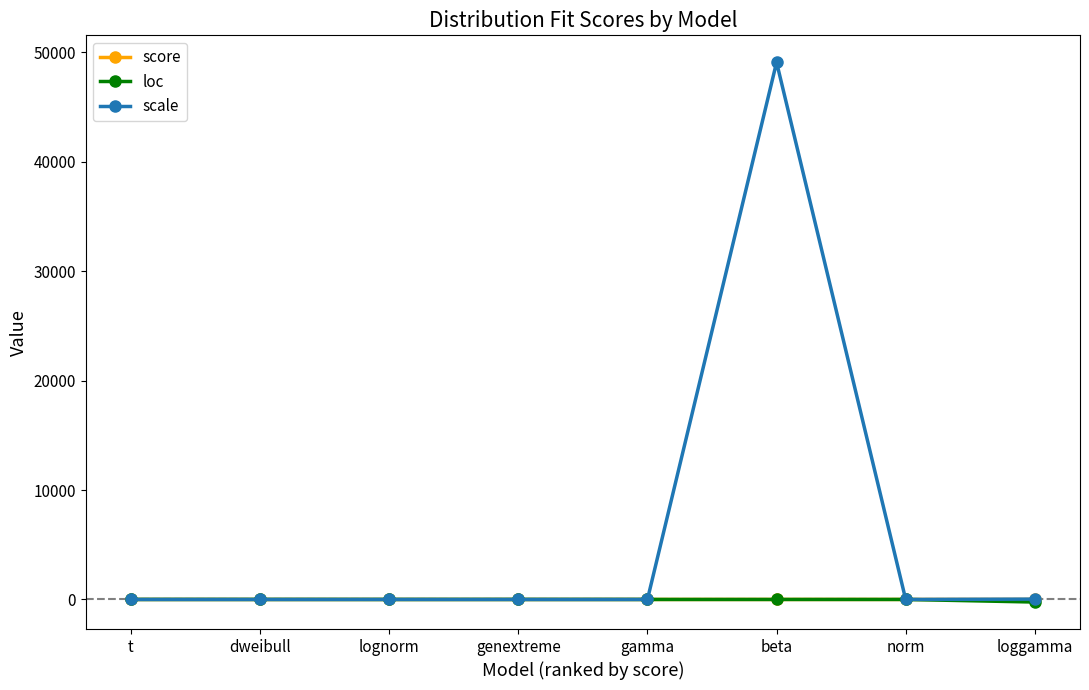

How many score values are between 0 and 1?

8